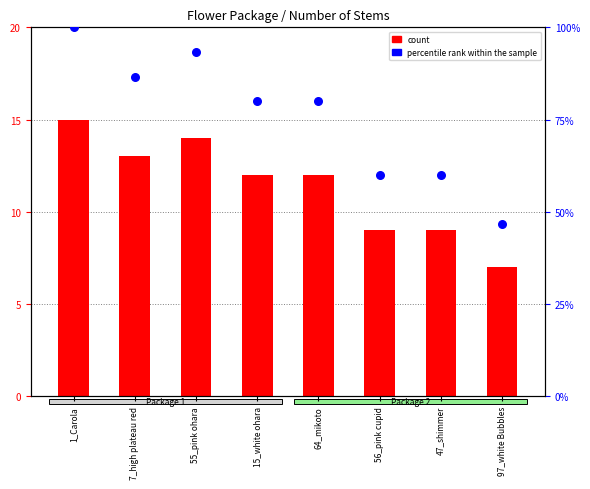

Which series contains the lowest Y value?

count